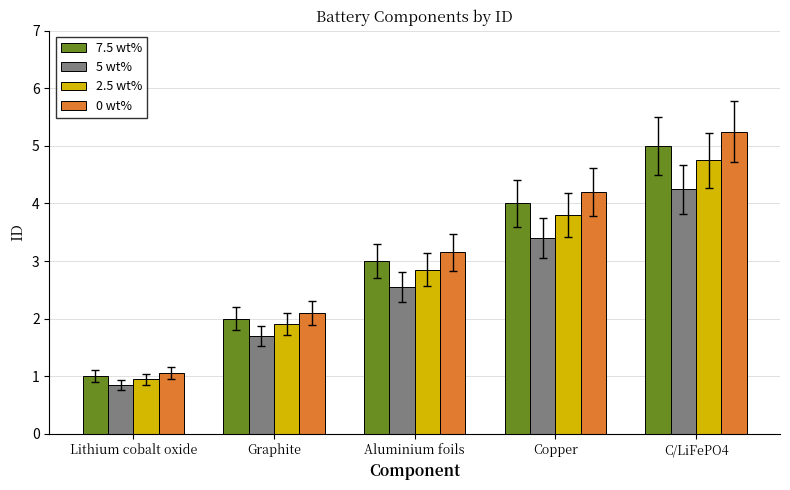

What is the label of the 4th bar from the right?

Graphite